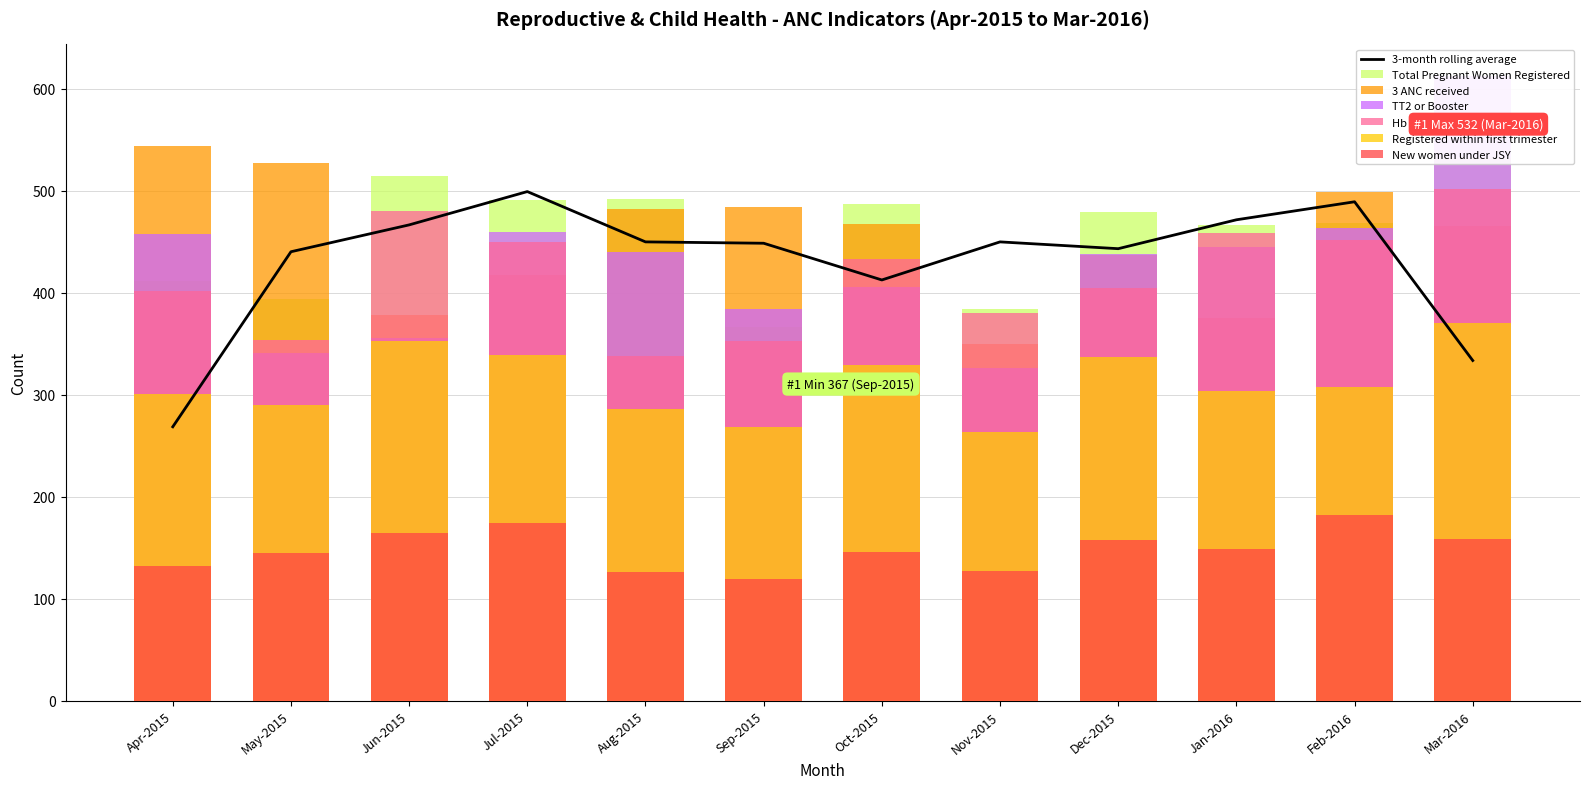

What is the minimum value for Total Pregnant Women Registered?

367